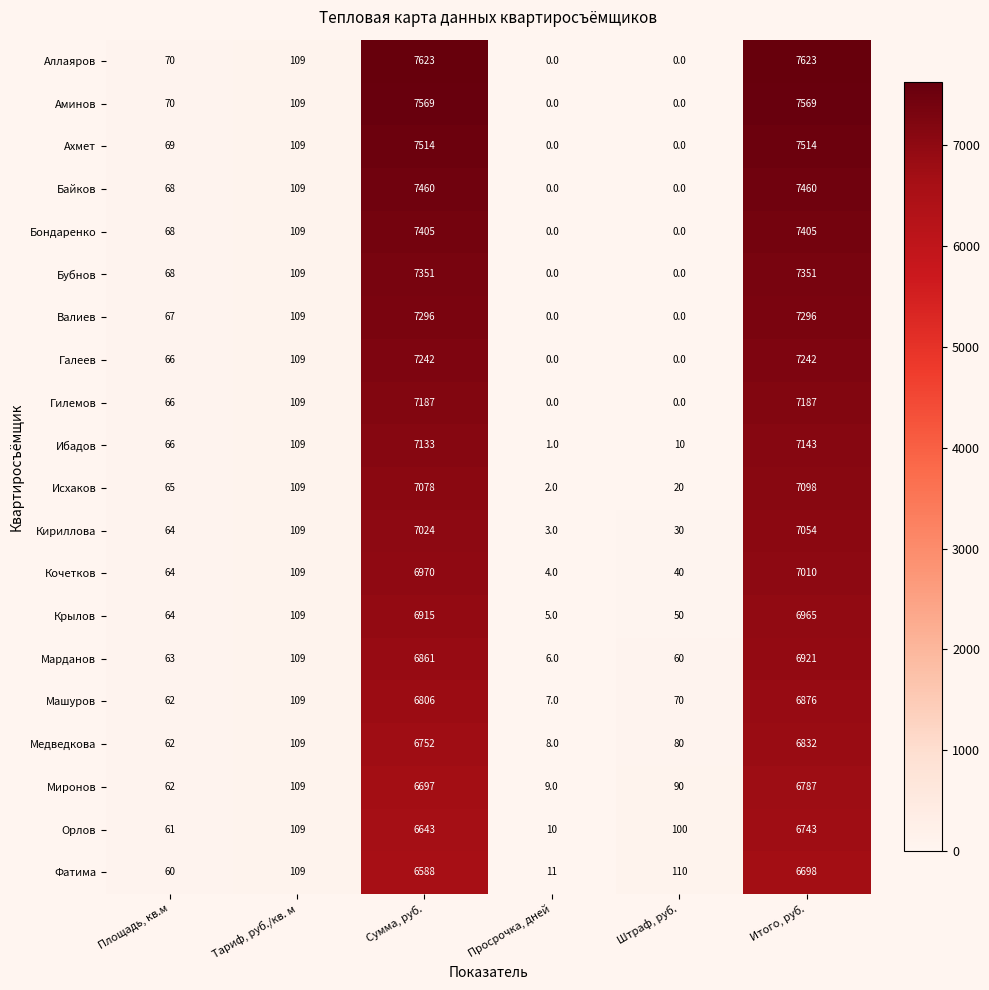

How many data points does each series have?

6